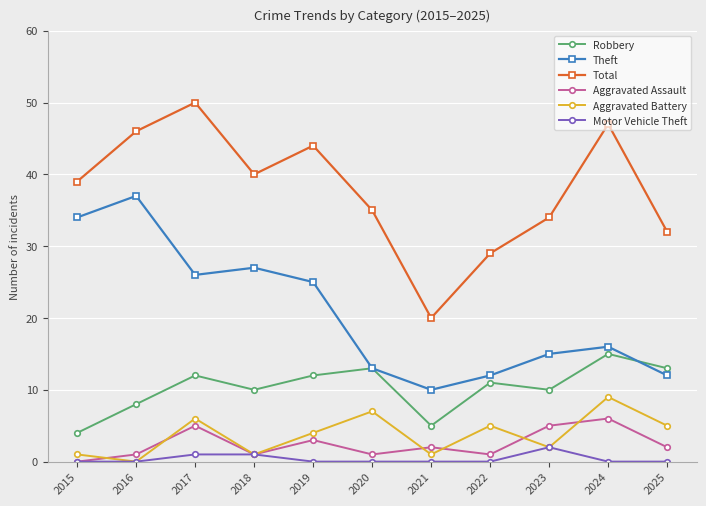

True or false: Theft and Aggravated Assault cross at least once.

False